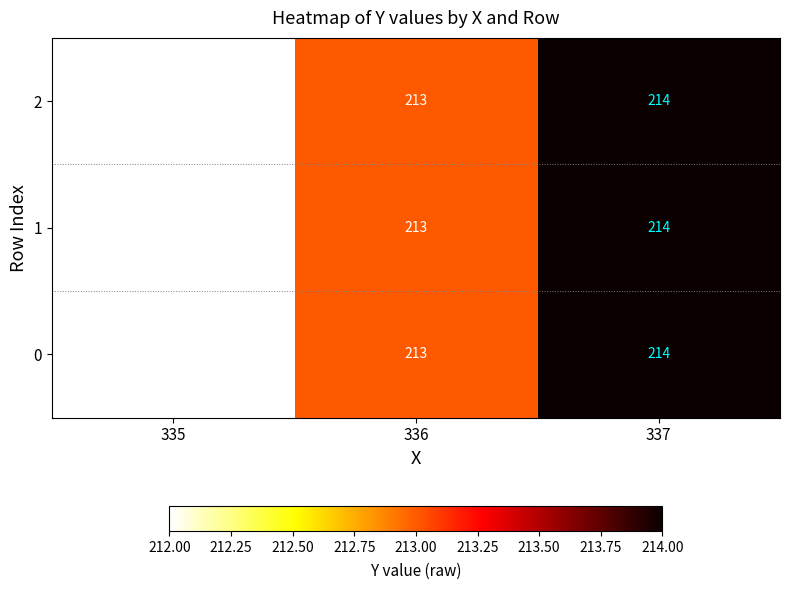

At which label is 2 closest to 213?

336